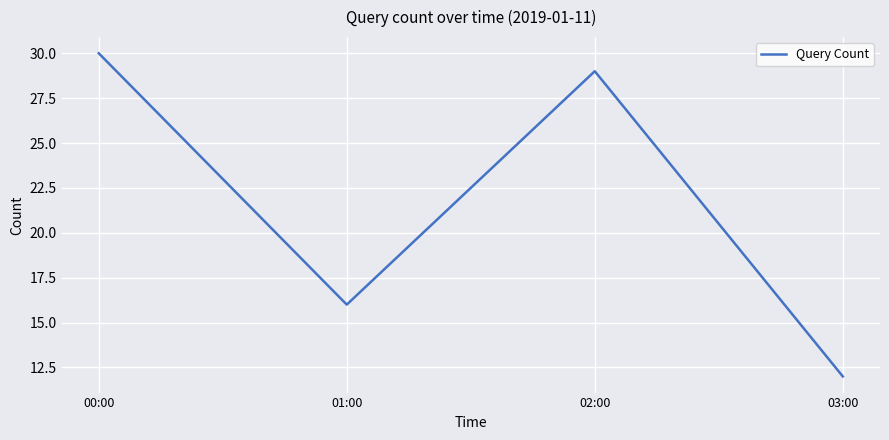

Which has a higher value, 02:00 or 03:00?

02:00